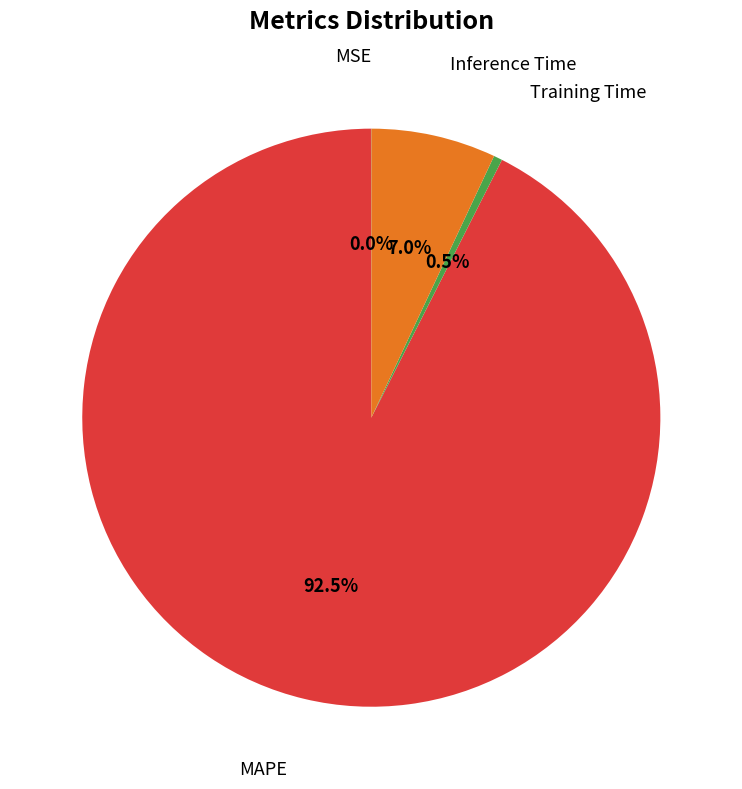

Does any single category account for the majority?

Yes